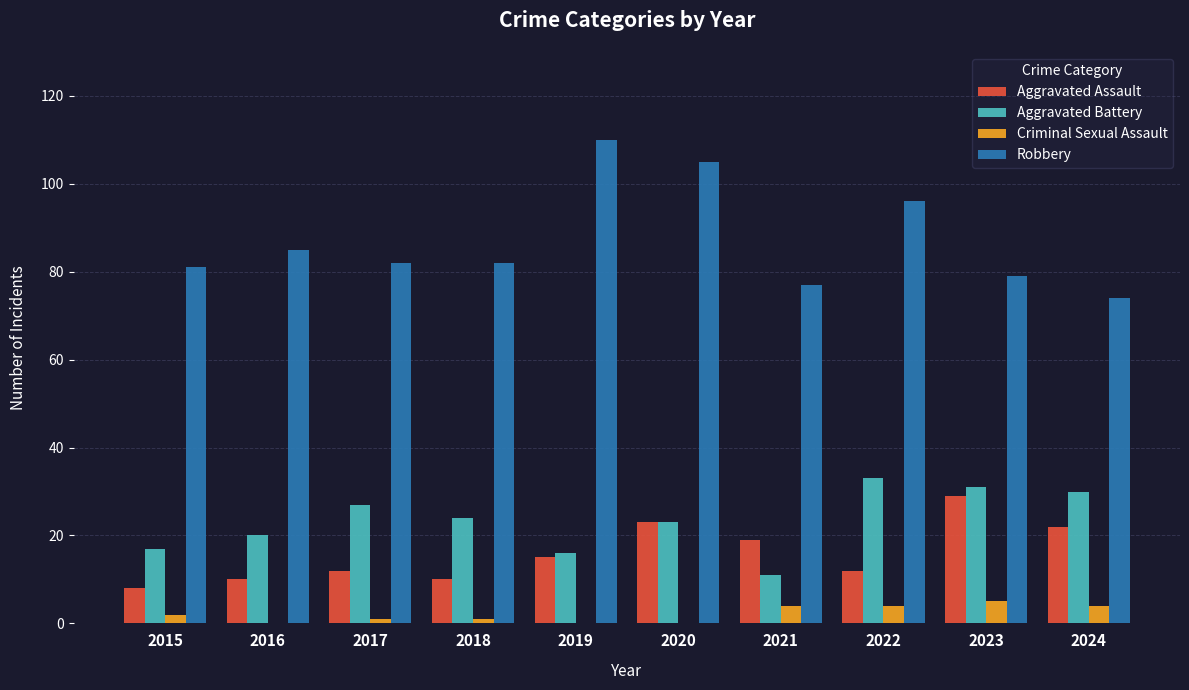

What is the maximum value shown in the chart?

110